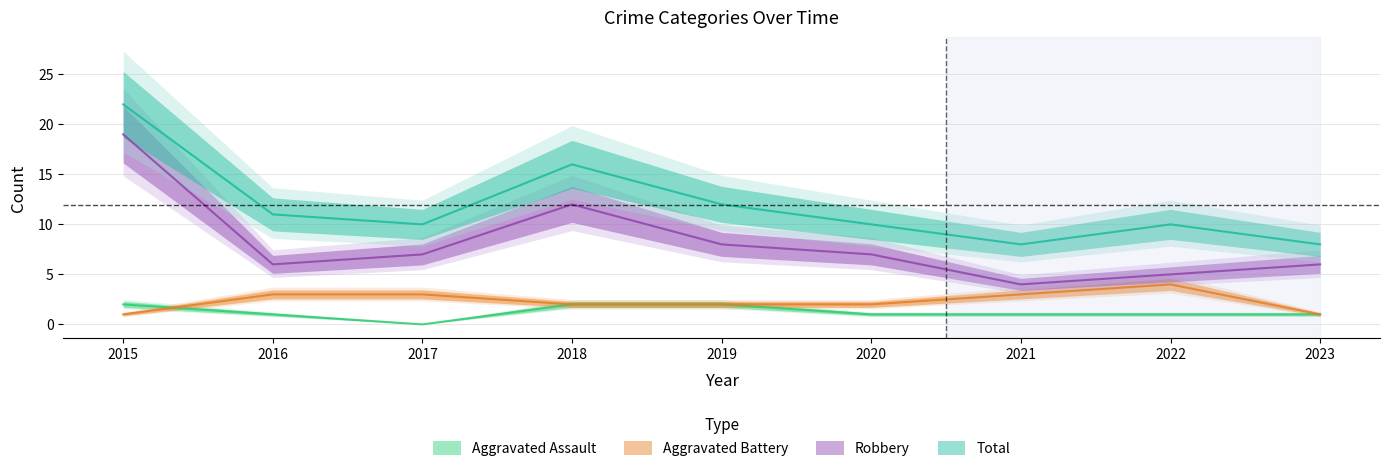

Where does the Aggravated Assault series first go above 1?

2015